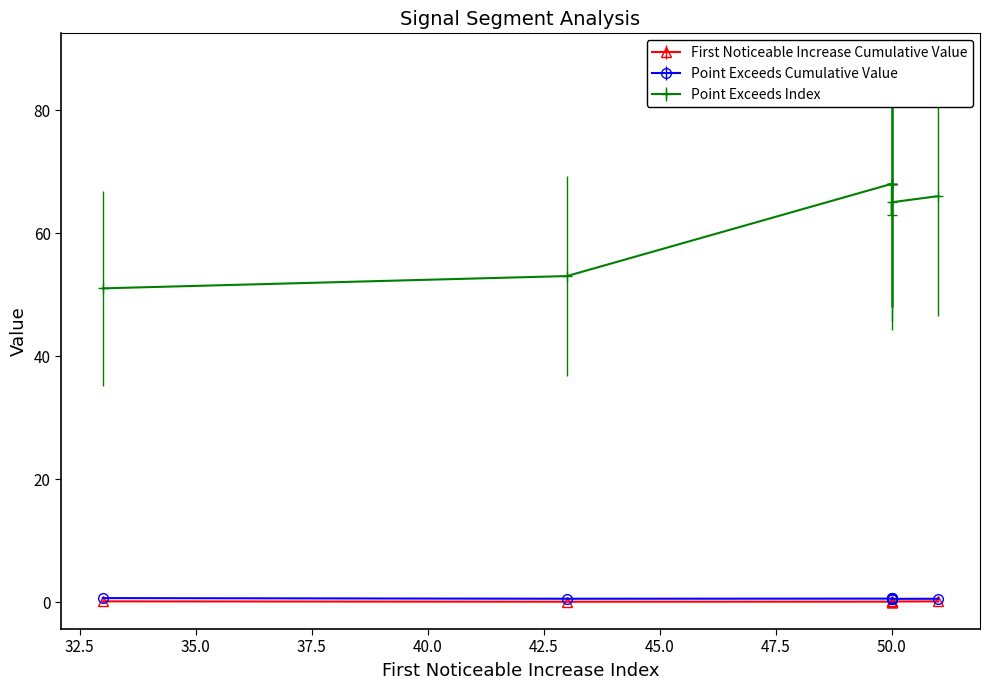

At how many categories does at least one series exceed 46?

10